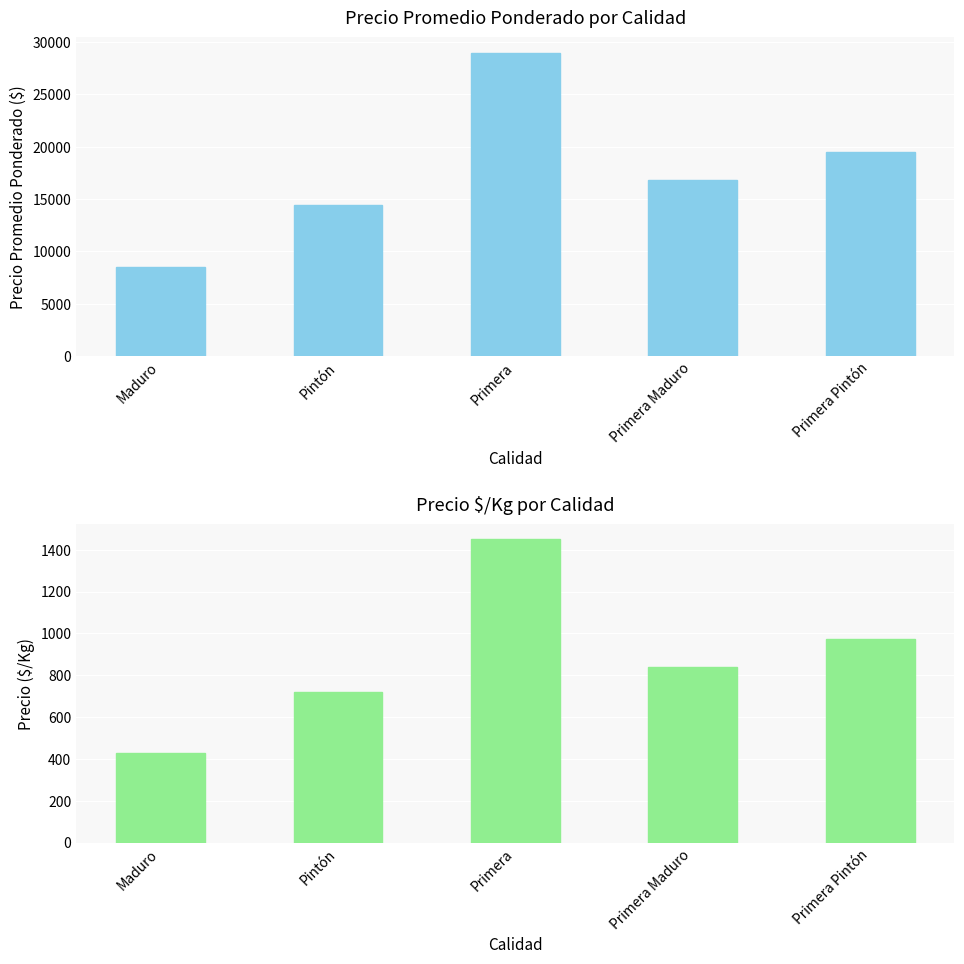

What is the sum of all Precio promedio ponderado values?

88183